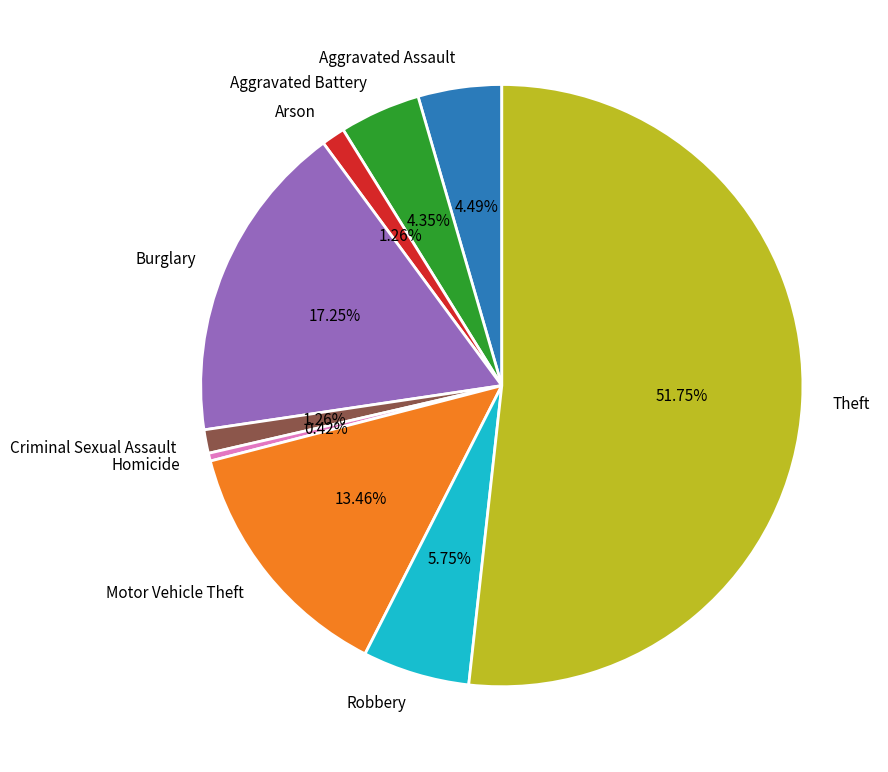

What percentage is the Theft slice, to the nearest percent?

52%